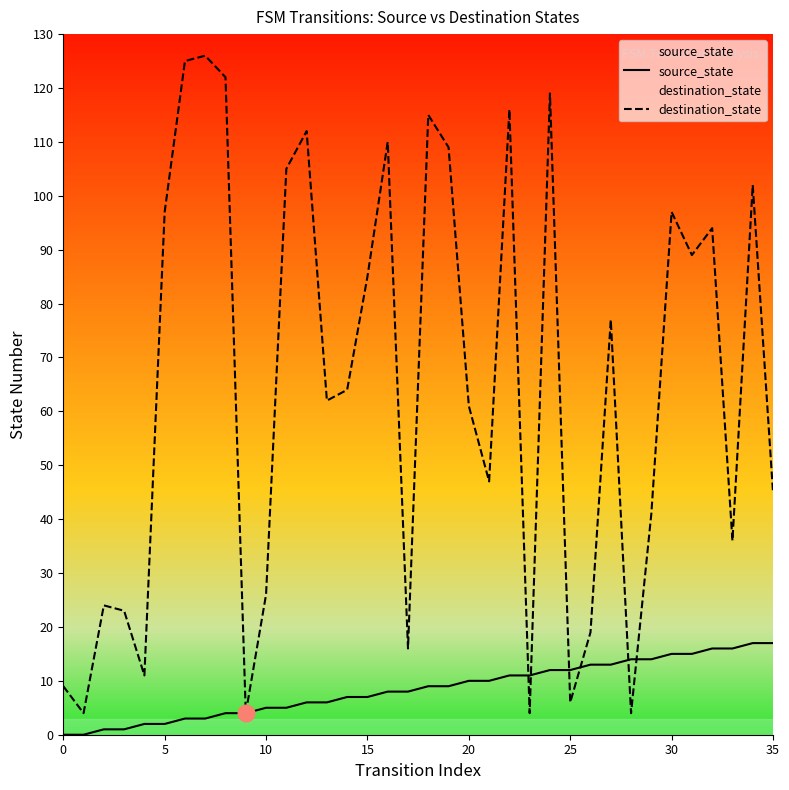

How many interior local peaks does the destination_state series have?

11